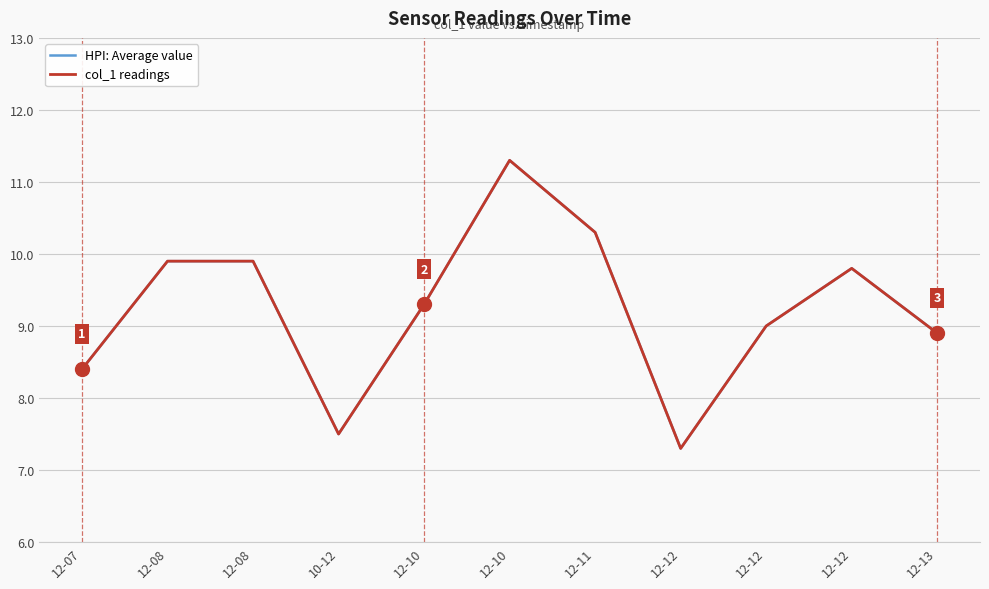

Reading left to right, extract all data points from this chart.

HPI: Average value: 8.4	9.9	9.9	7.5	9.3	11.3	10.3	7.3	9.0	9.8	8.9
col_1 readings: 8.4	9.9	9.9	7.5	9.3	11.3	10.3	7.3	9.0	9.8	8.9